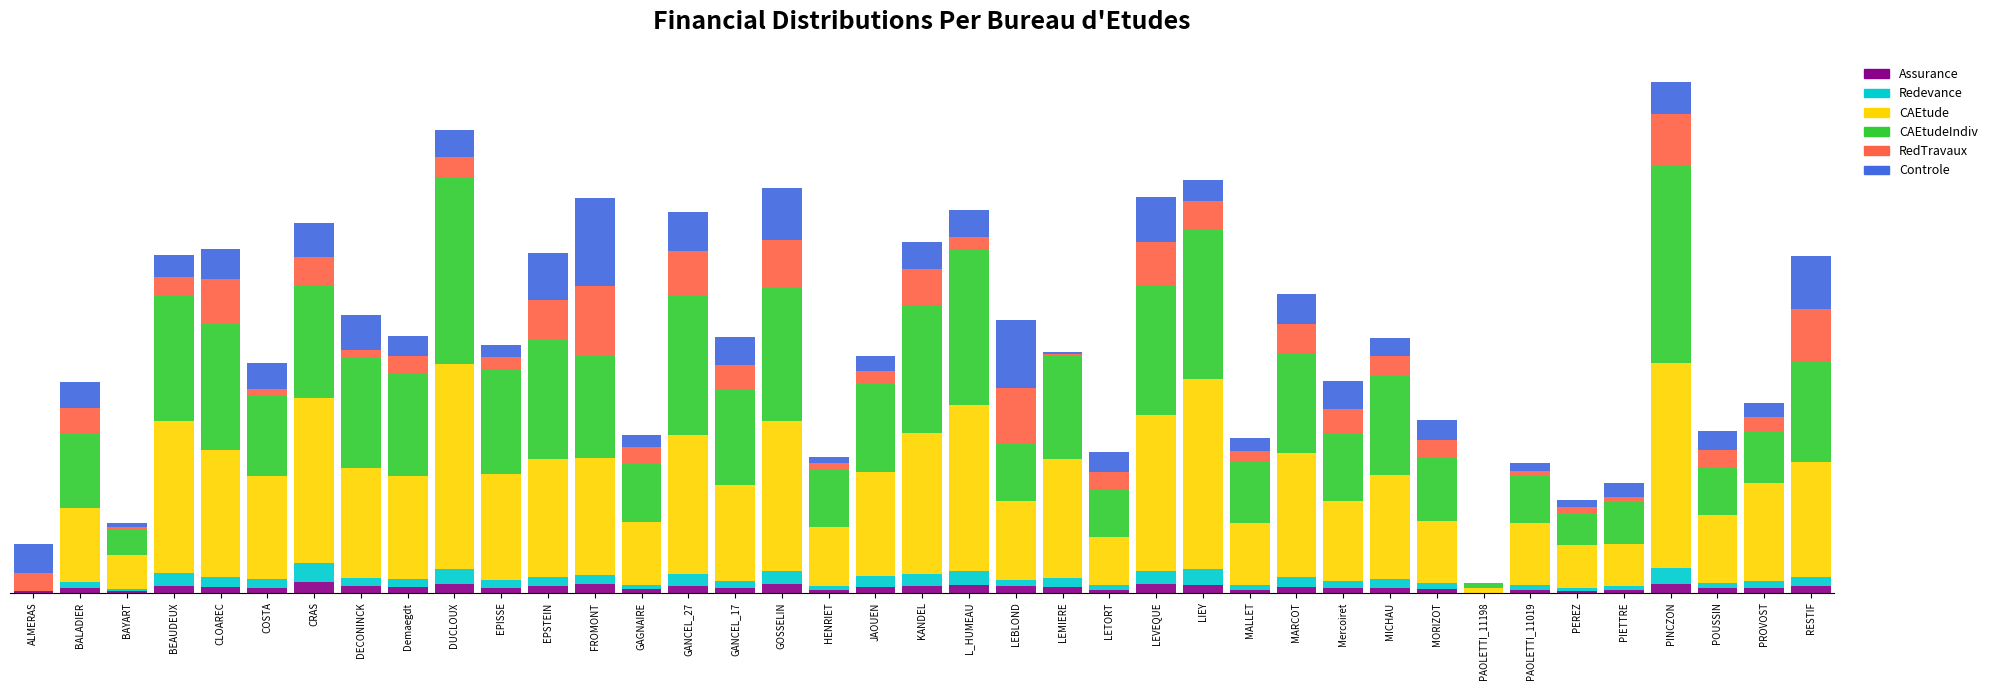

What are all the series names shown in the legend?

Assurance, Redevance, CAEtude, CAEtudeIndiv, RedTravaux, Controle